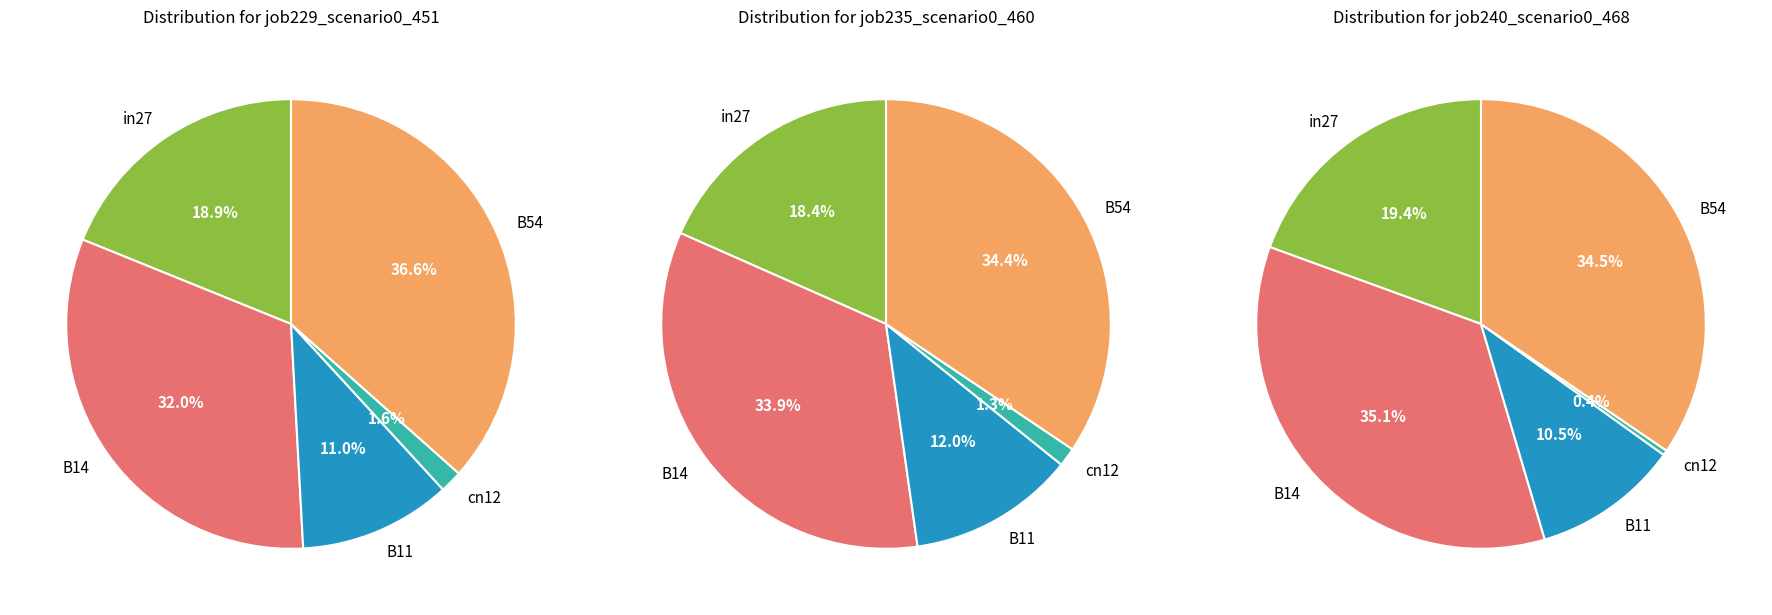

Is the sum of B14 and B11 greater than half?

No